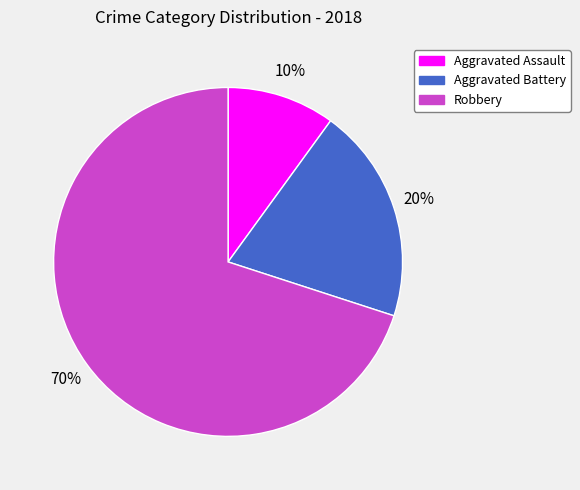

Between Aggravated Battery and Robbery, which is larger?

Robbery